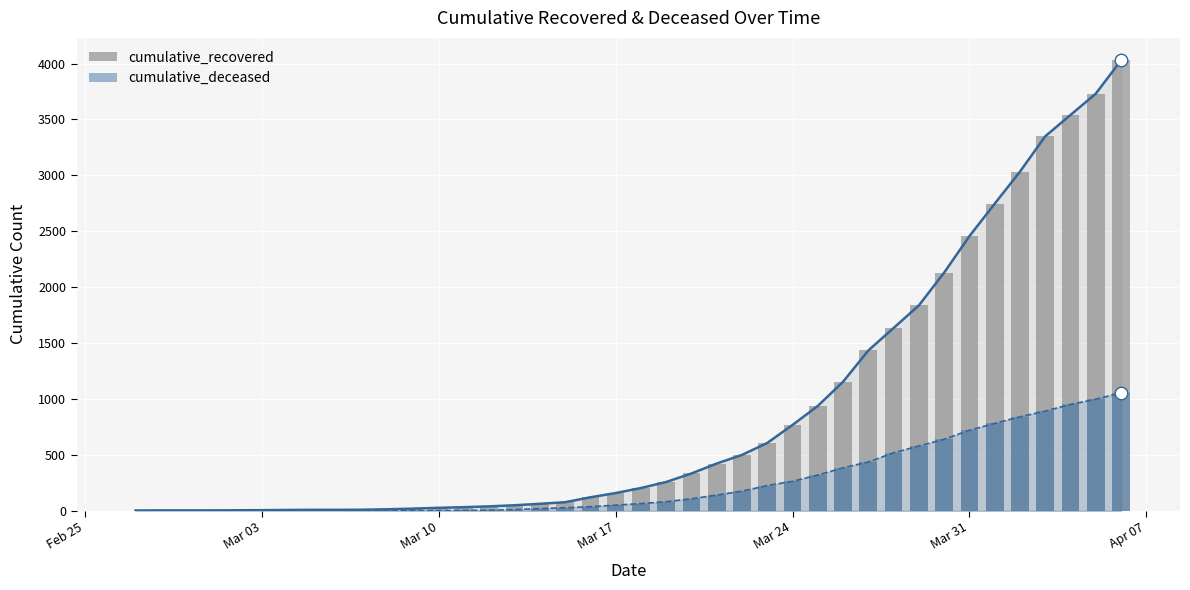

The value of cumulative_deceased at 2020-03-06 is 483. True or false?

False